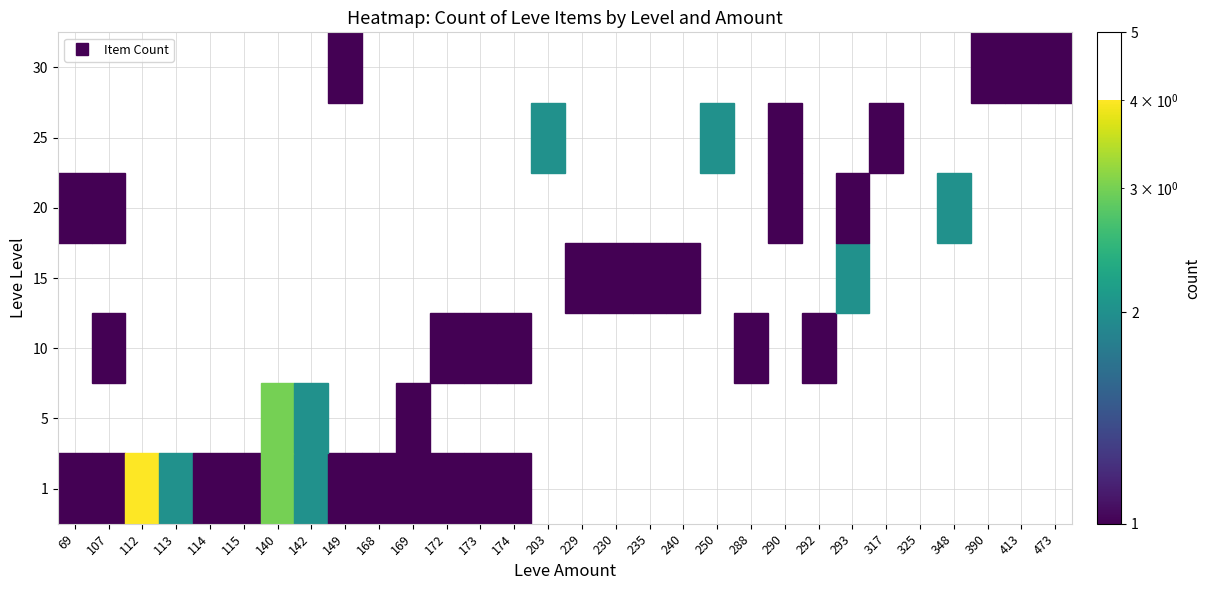

What is the maximum value for 30?

1